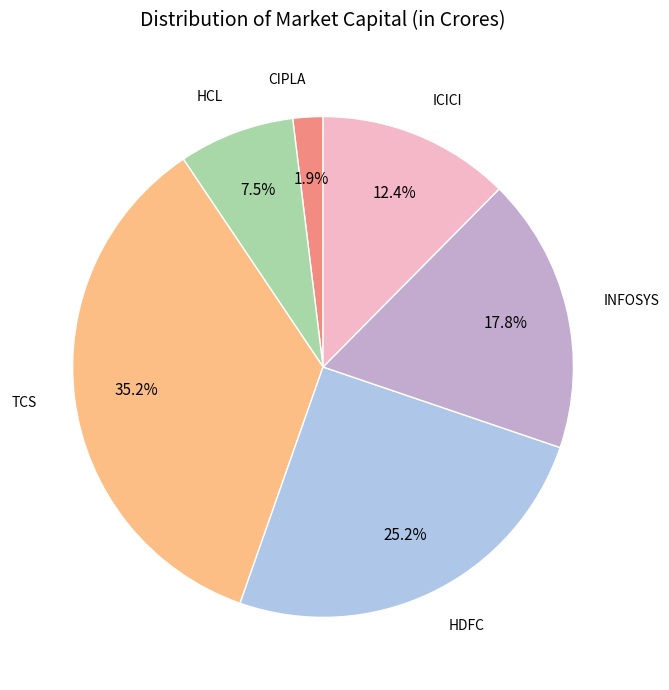

Is there a majority slice in this chart?

No